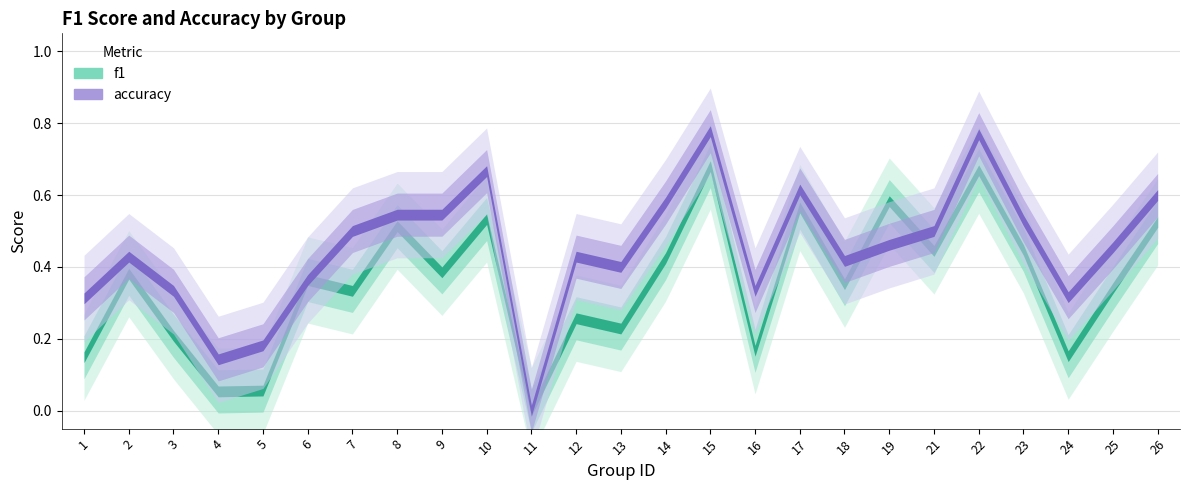

What is the value of the accuracy point at the 10th from the left?

0.7